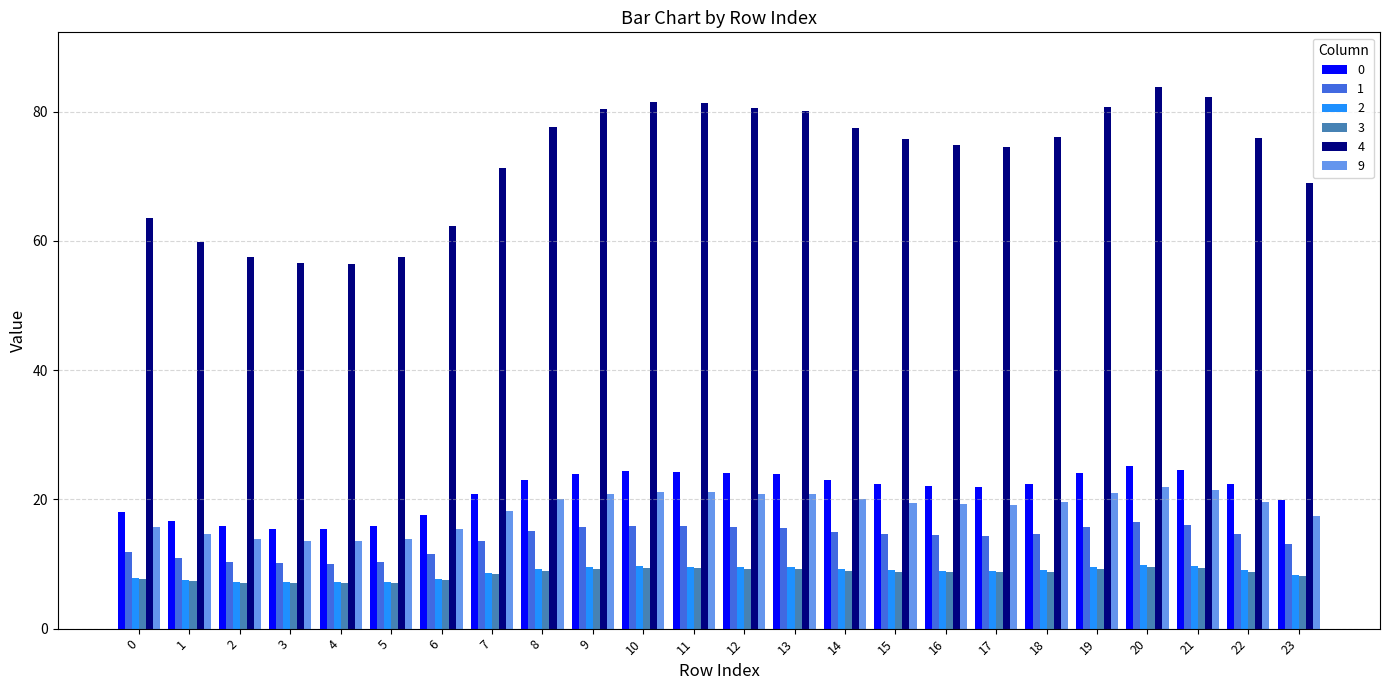

True or false: 2 has a value of 9.1 at 18.

True